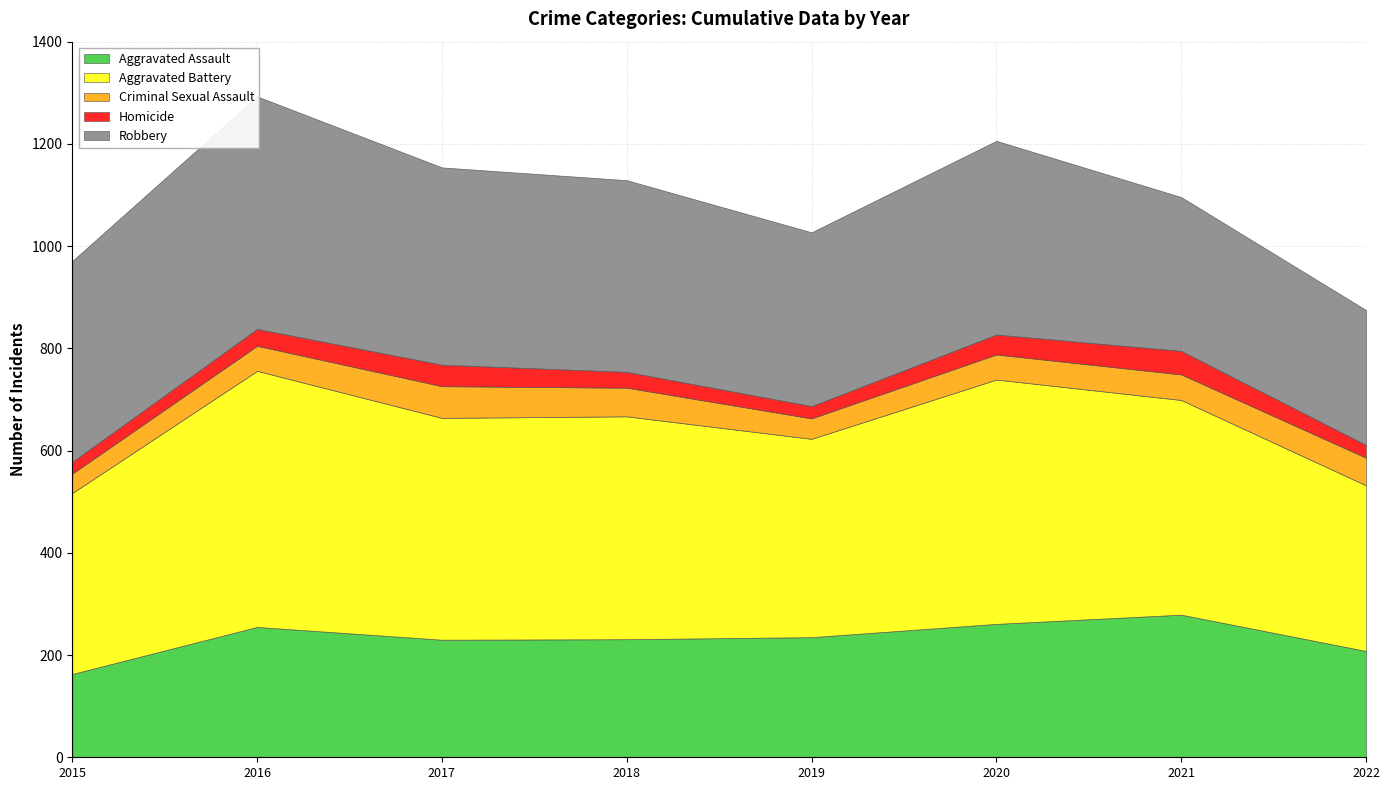

True or false: Homicide and Robbery intersect in this chart.

False